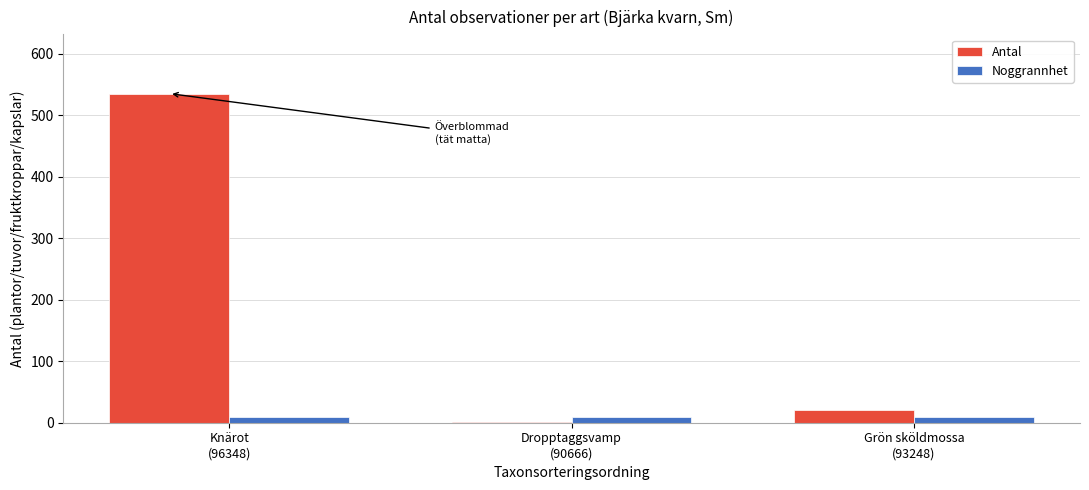

Reading left to right, transcribe all the data shown in this chart.

Antal: 535	1	20
Noggrannhet: 10	10	10